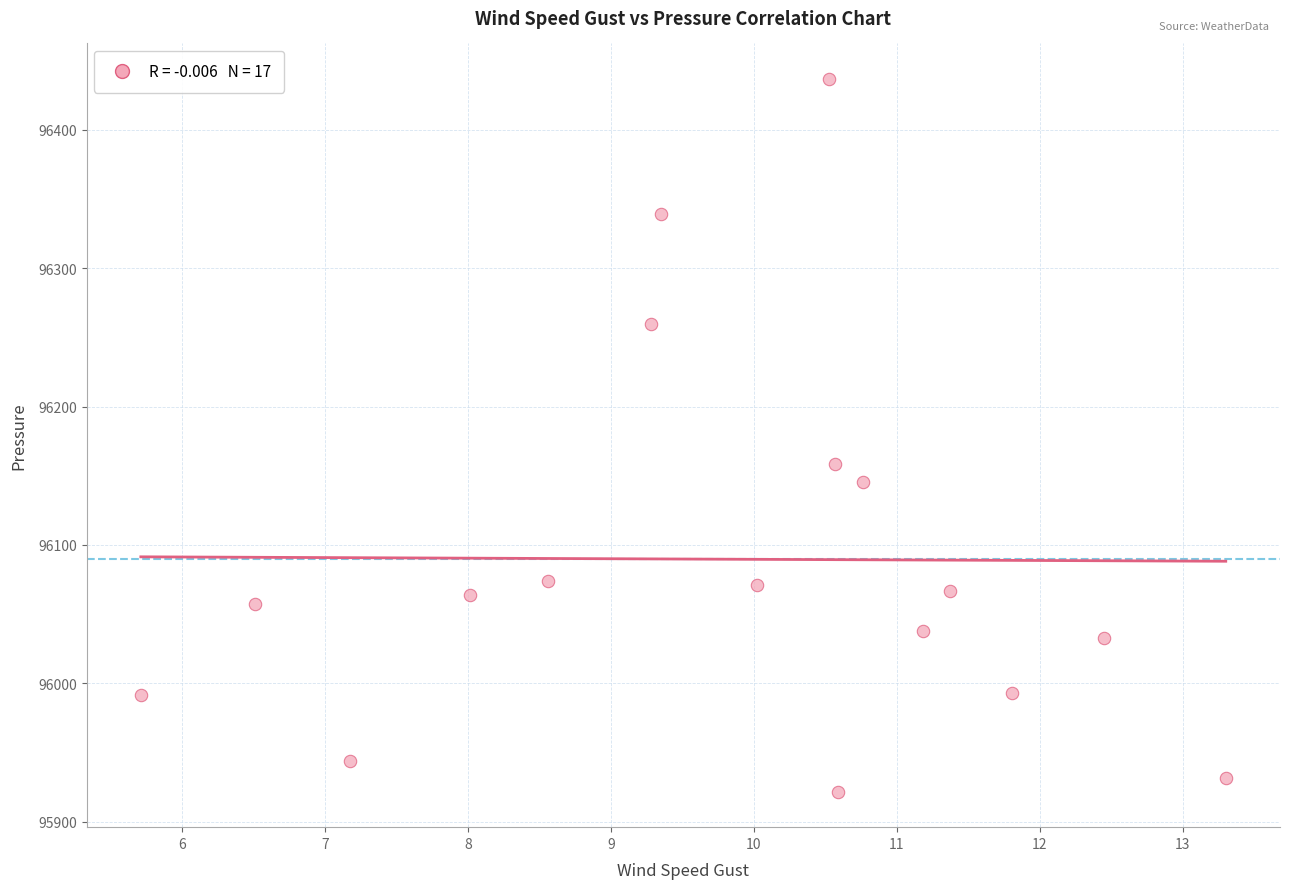

What is the range of Y values (max minus min)?

514.8